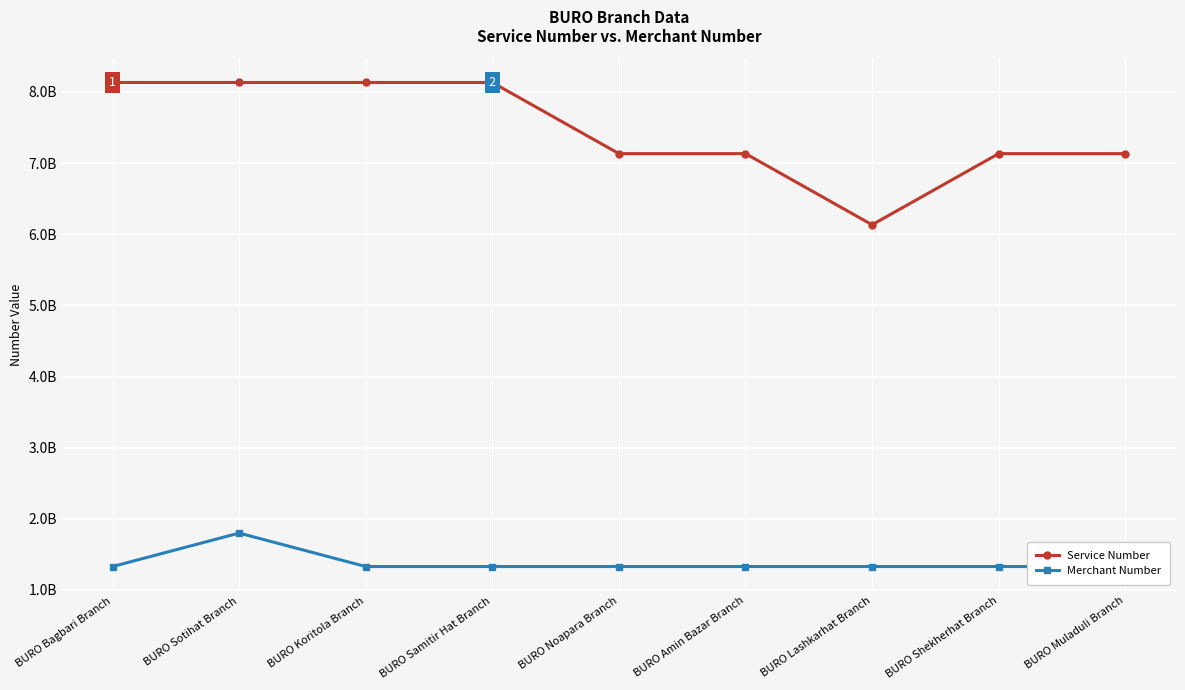

True or false: Service Number and Merchant Number cross at least once.

False